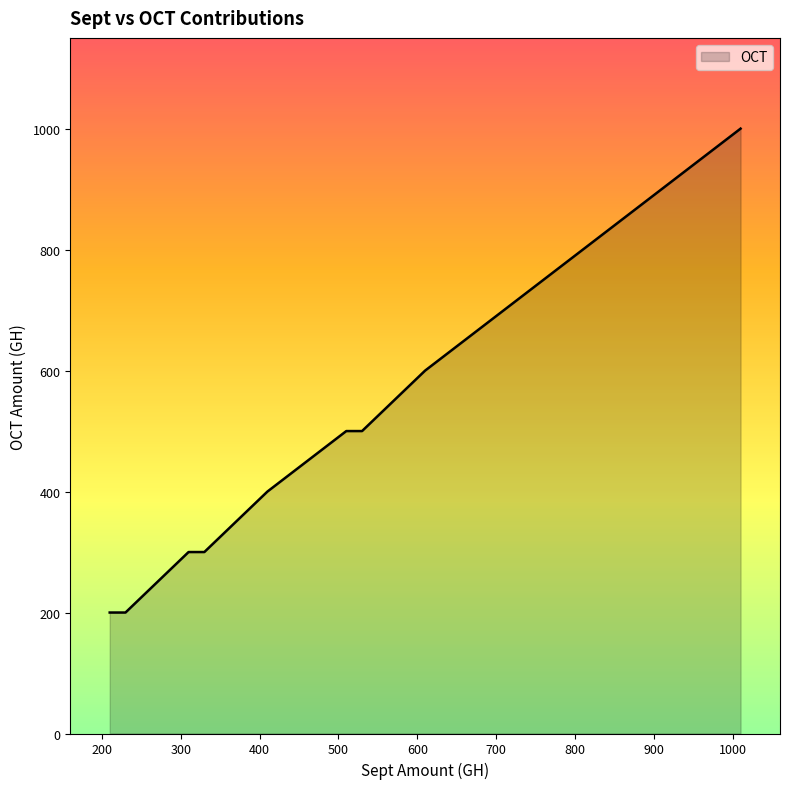

Where is the data nearest to the value 600?

610